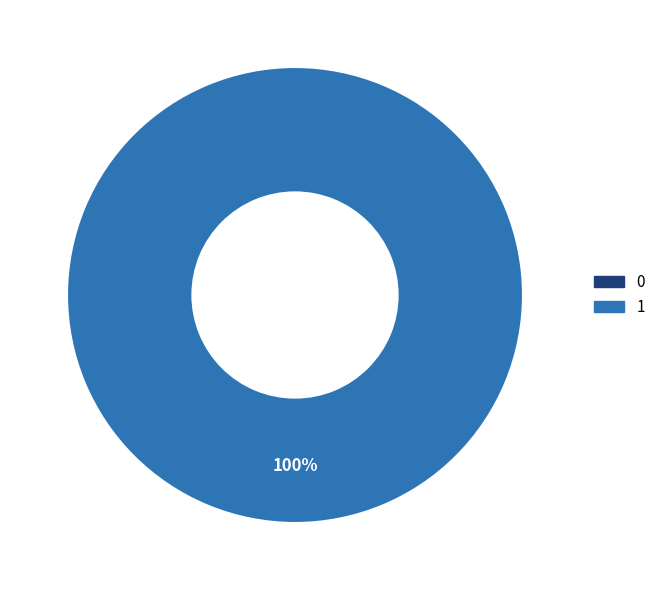

Is there any slice that represents more than half of the pie?

Yes